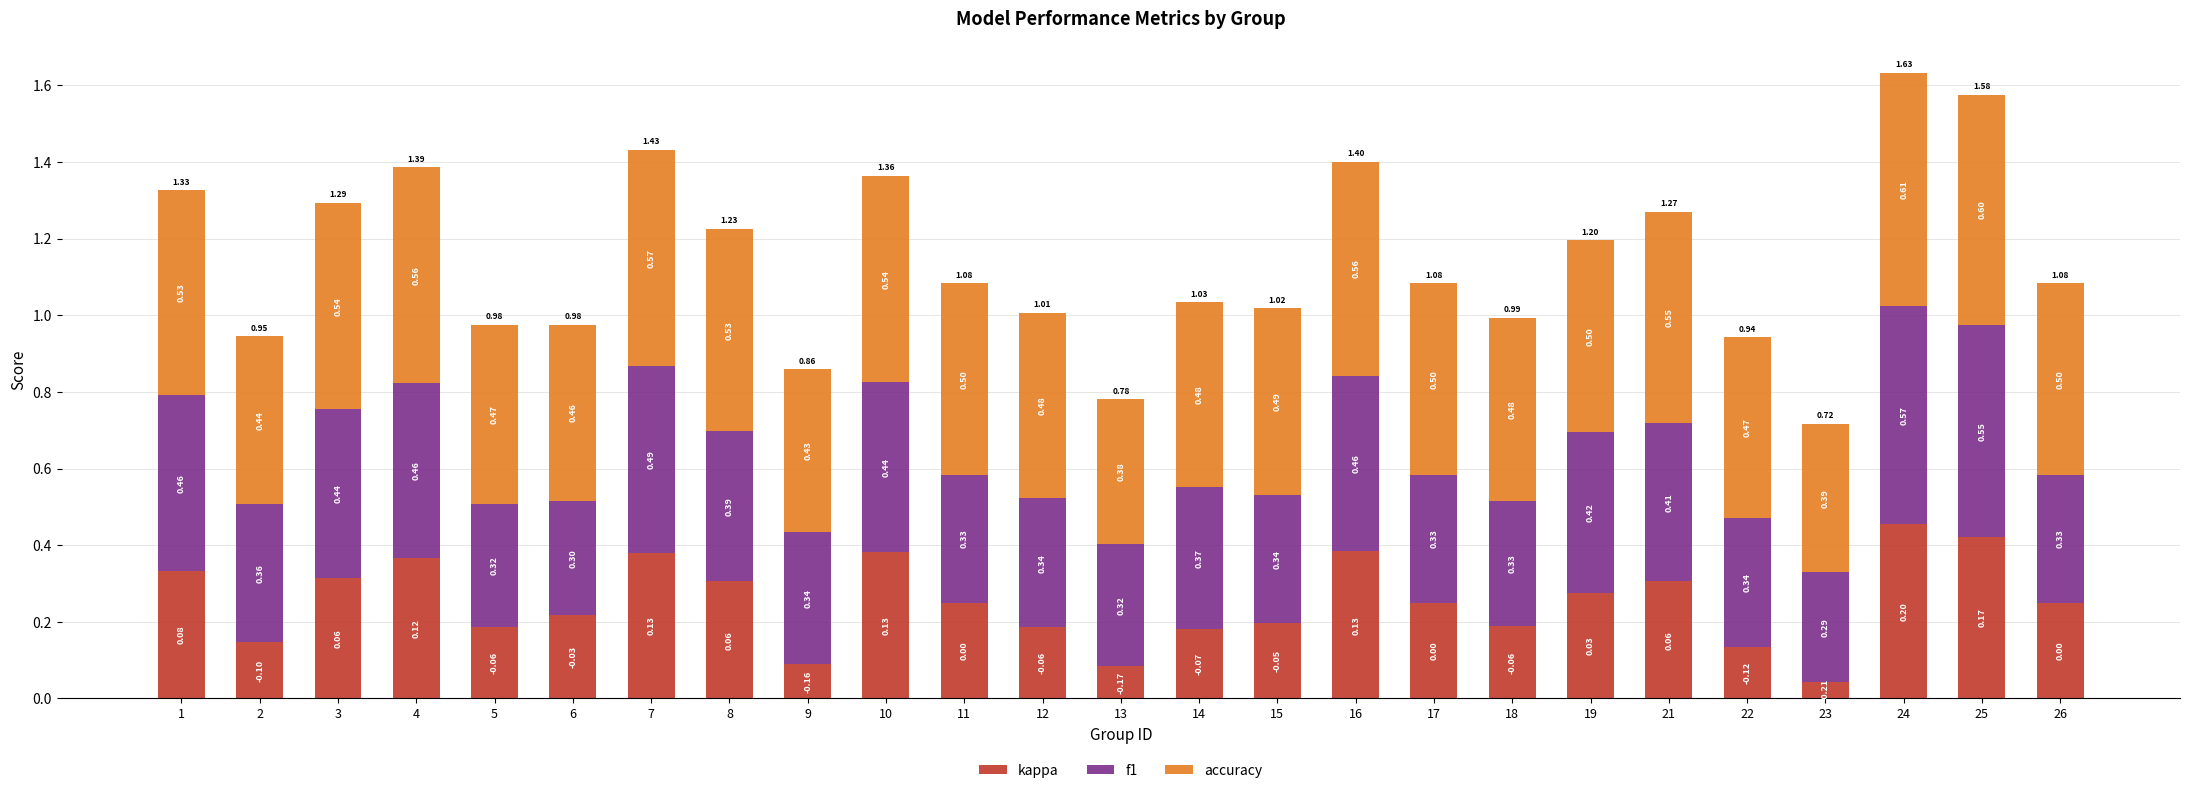

What is the average value of the kappa series?

0.3